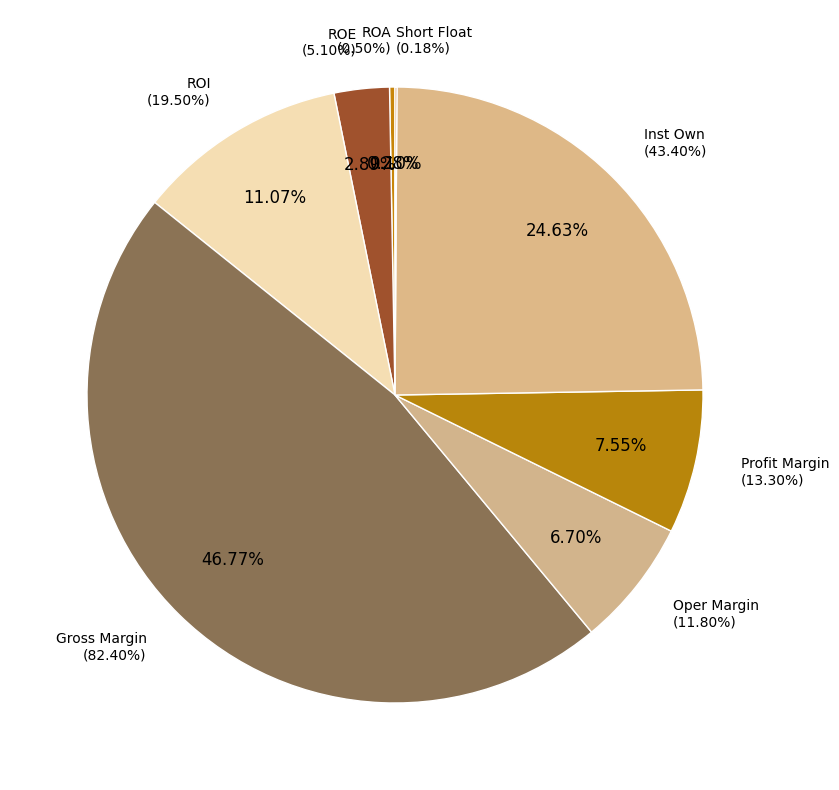

Does ROI represent more than half of the total?

No